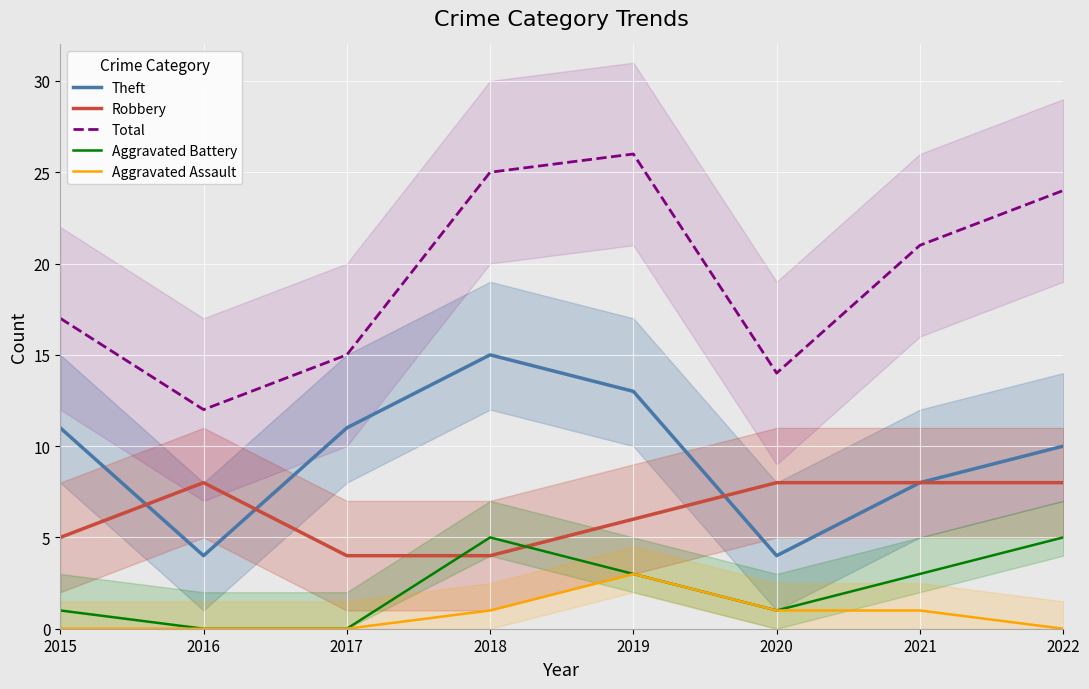

What is the total value across all series at 2020?

28